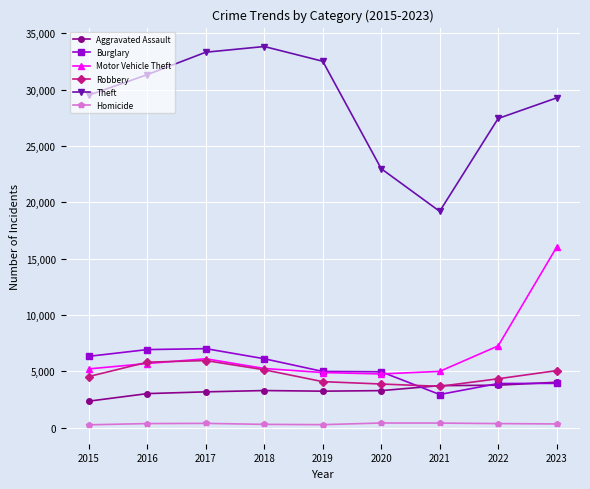

Which series has the largest range (max minus min)?

Theft